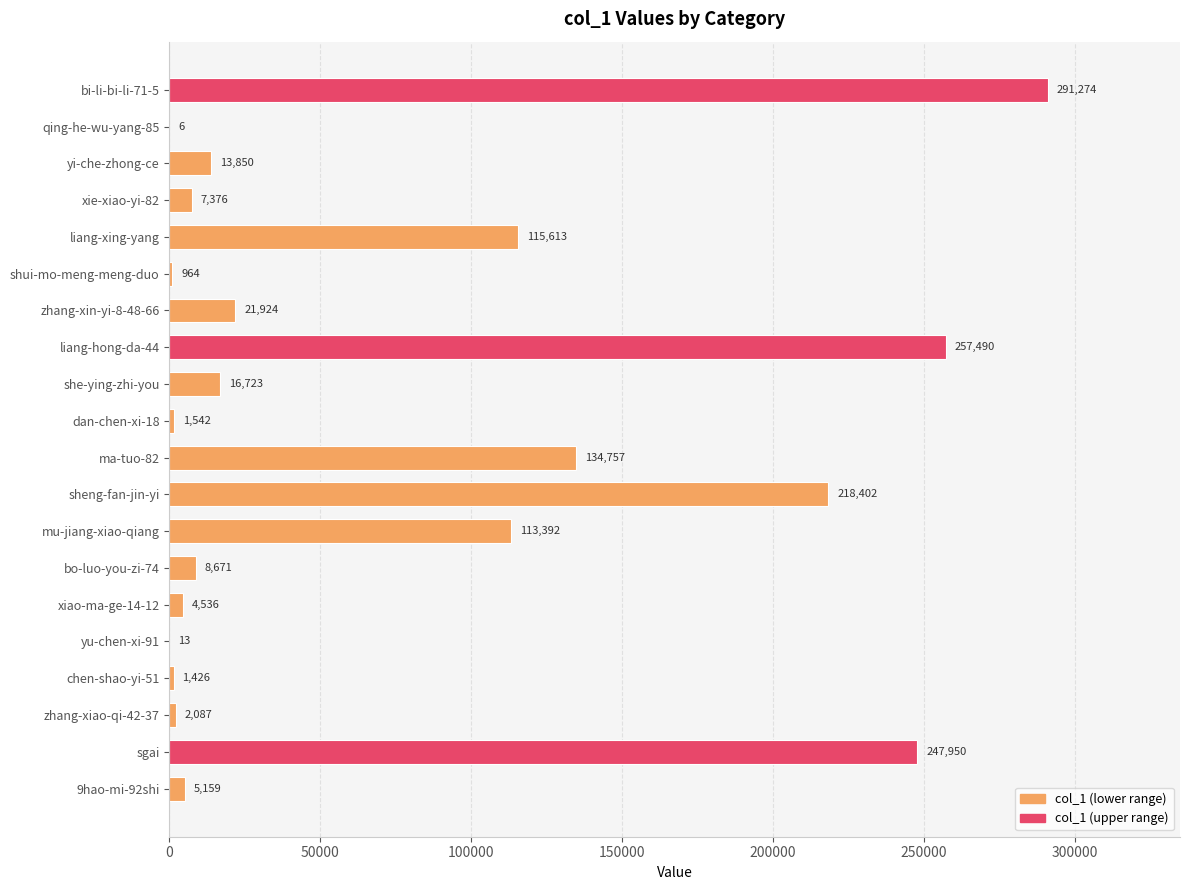

True or false: the data shows 6 at qing-he-wu-yang-85.

True